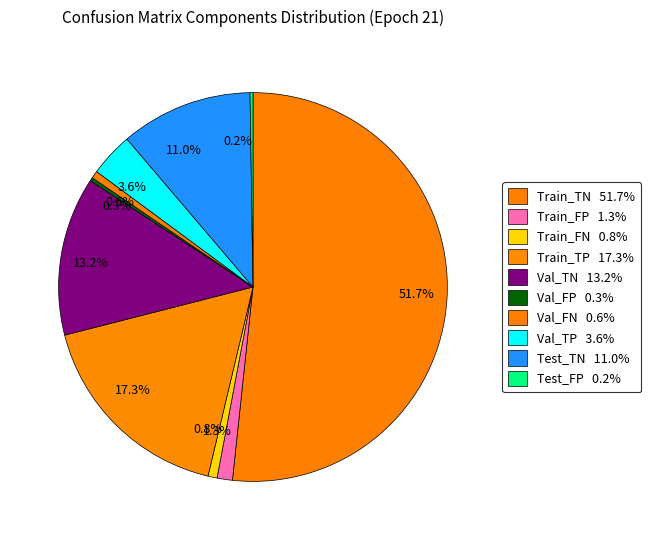

Does any single category account for the majority?

Yes